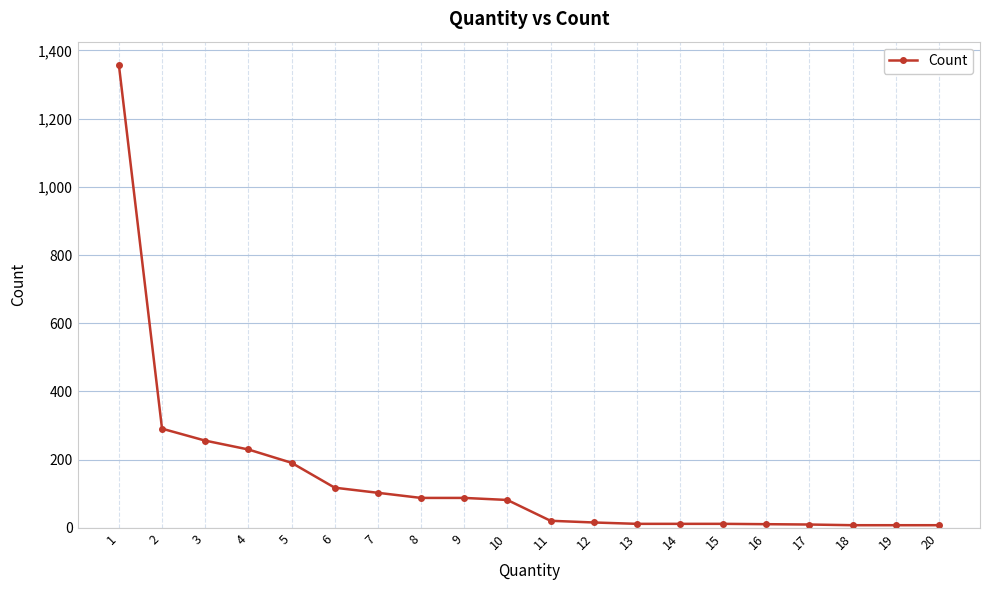

Which has a higher value, 3 or 6?

3